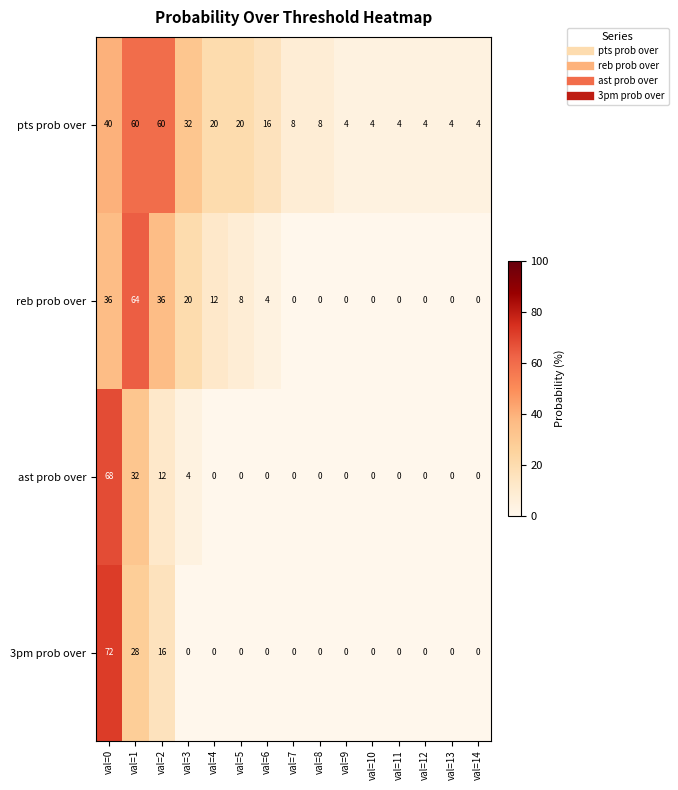

Count the number of categories in the chart.

15